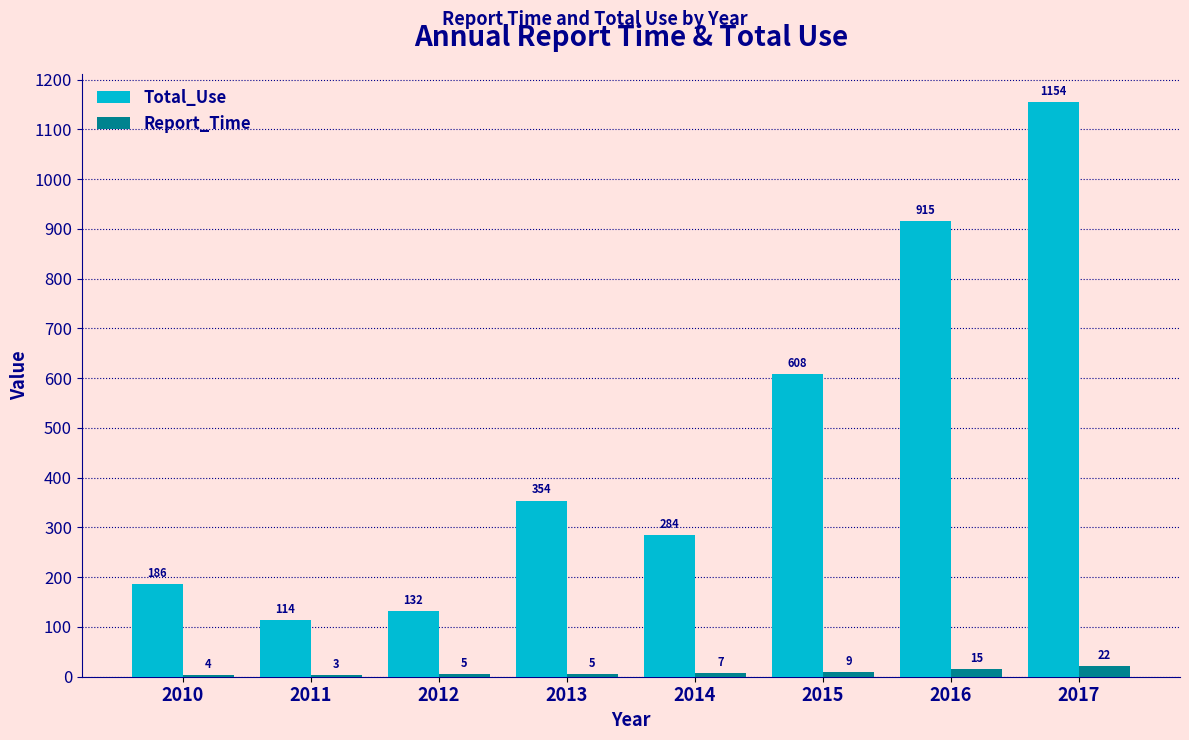

Read the Report_Time value at 2011.

3